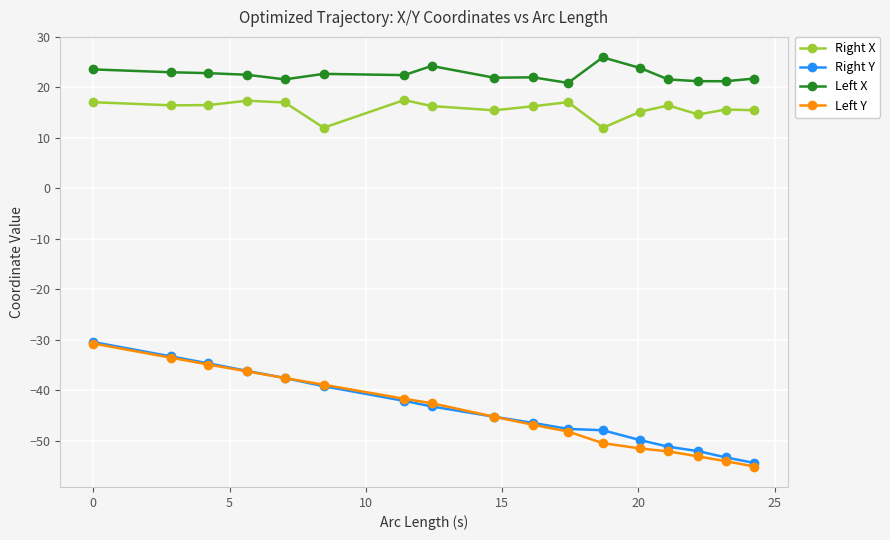

What is the value of the Left Y point at the 16th from the left?

-54.0